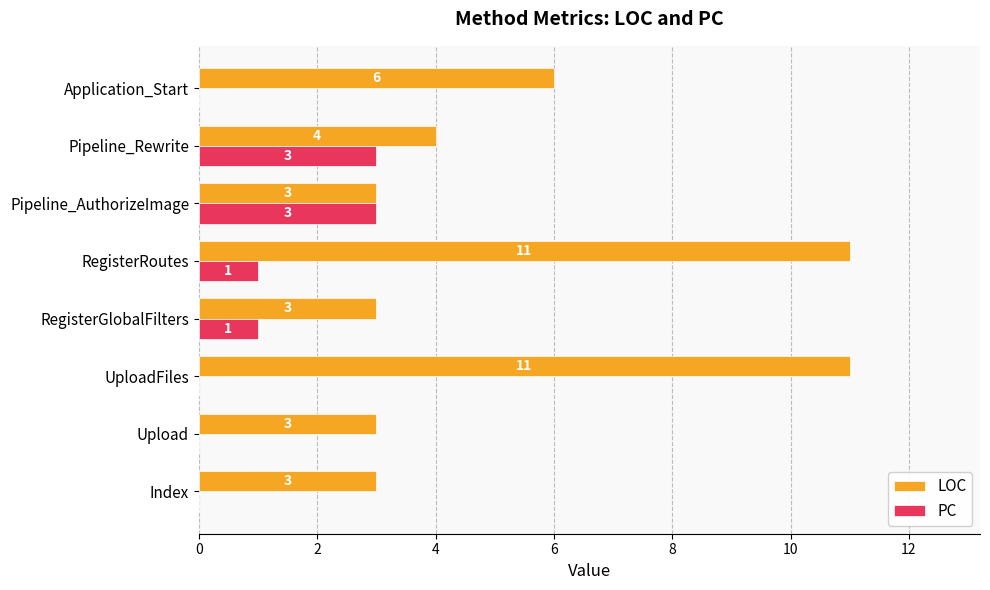

What is the maximum value shown in the chart?

11